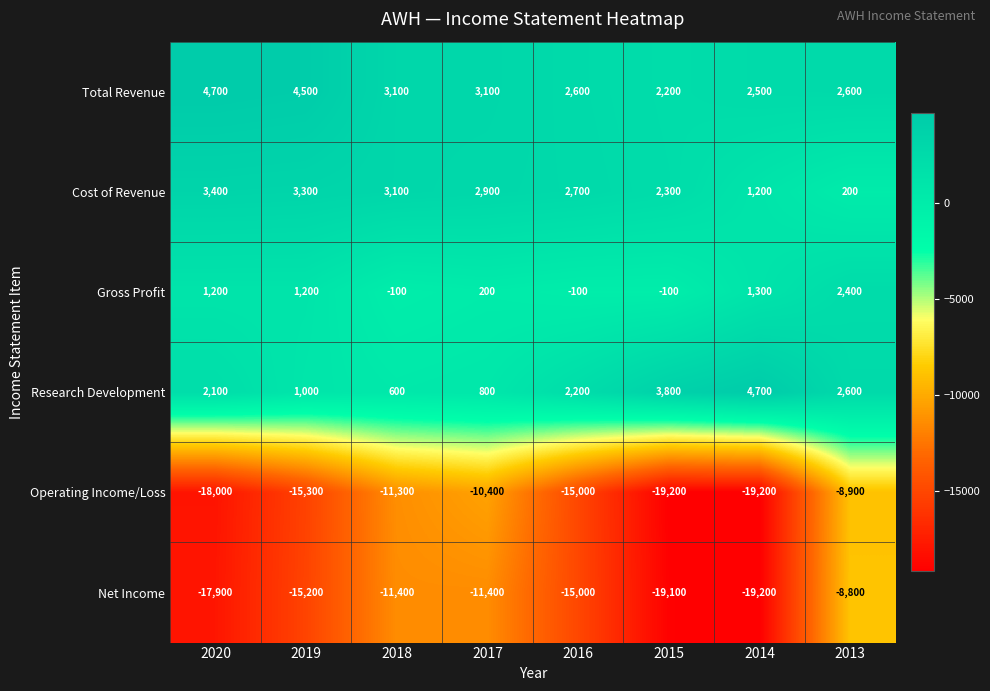

At which category is the sum across all series the highest?

2013